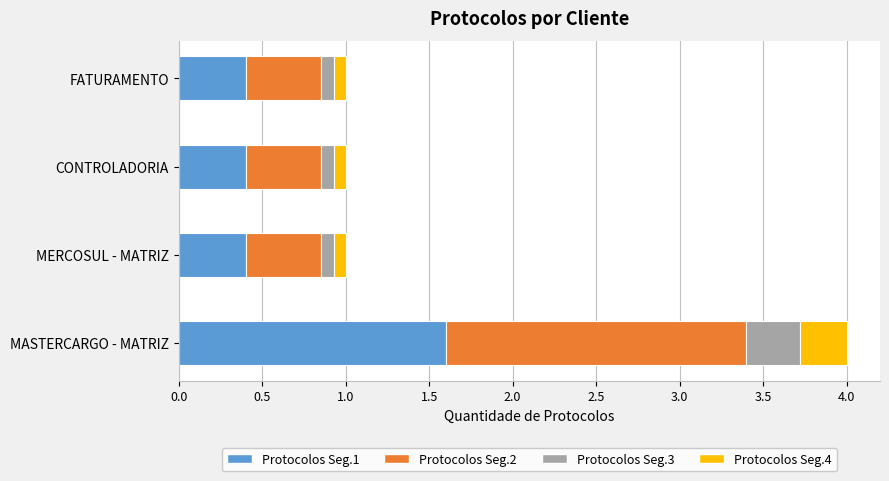

How many Protocolos Seg.1 values are between 0 and 1?

3